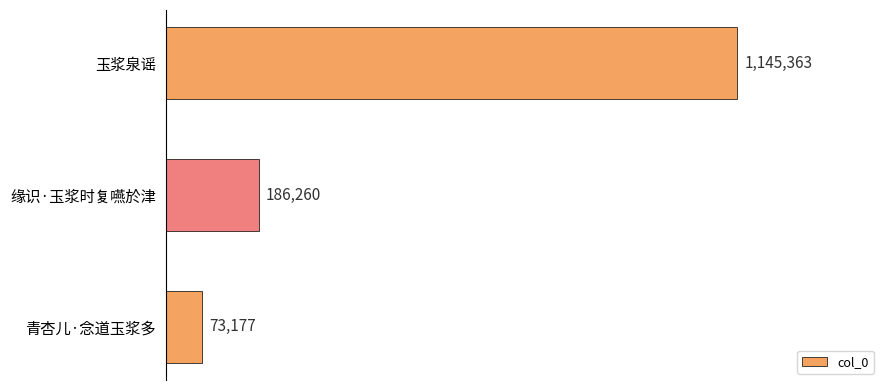

How many values are between 73177 and 1145363?

3